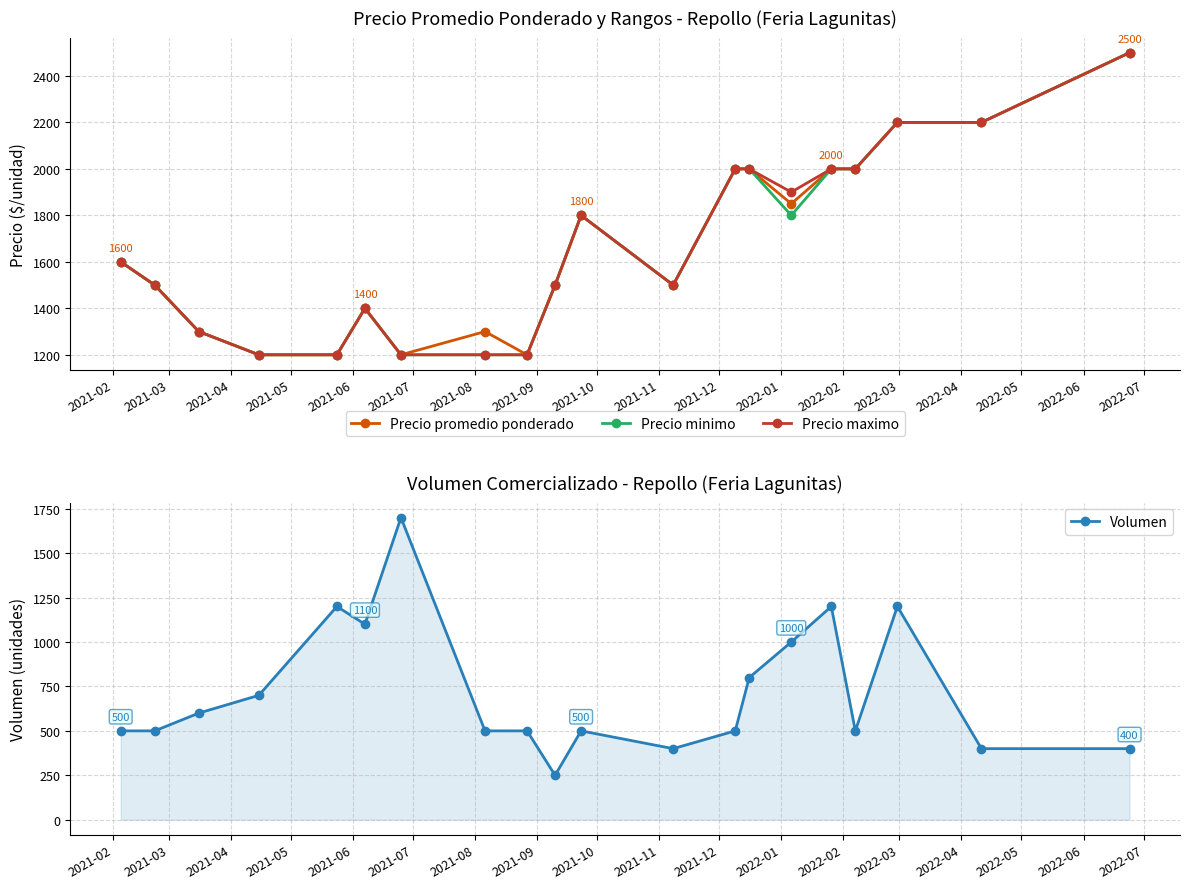

What is the value of the Precio promedio ponderado point at the 17th from the left?

2000